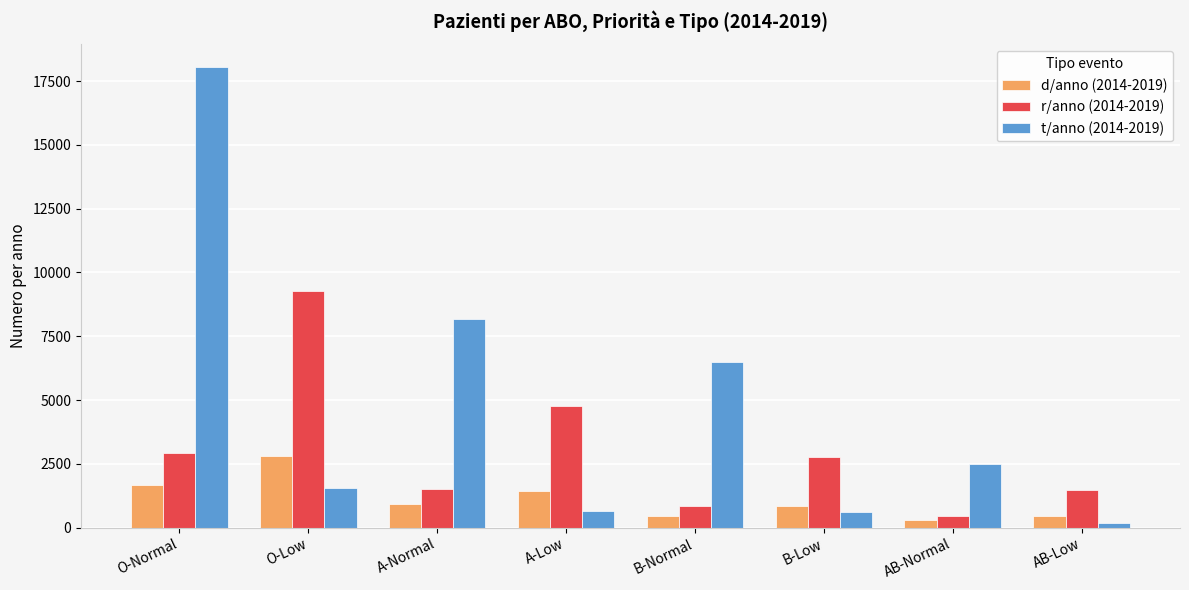

Is it true that d/anno (2014-2019) equals 1440.7 at A-Low?

True